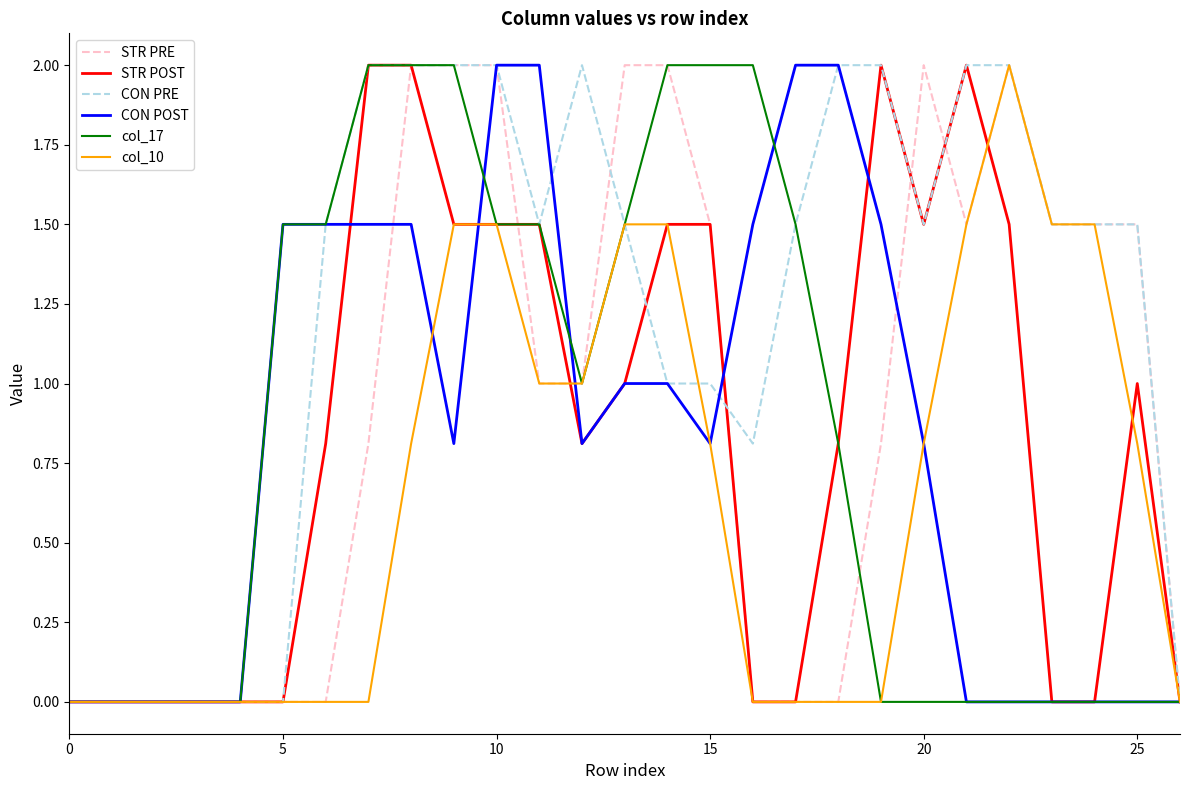

Which series has the largest total across all categories?

CON PRE